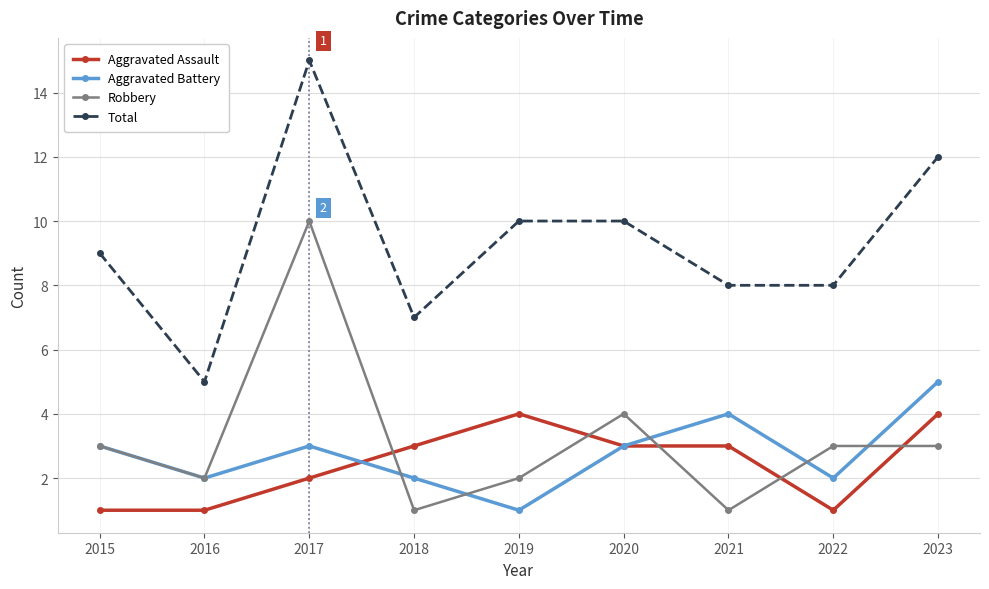

True or false: Aggravated Battery and Total intersect in this chart.

False